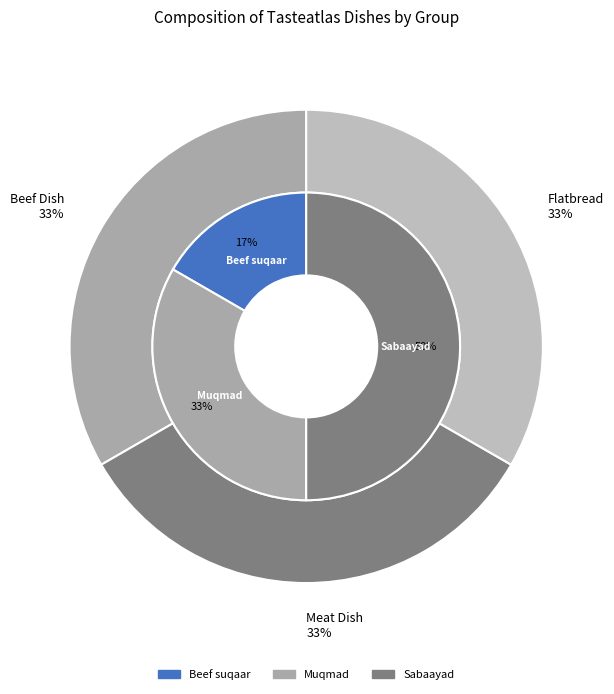

Does Muqmad represent more than half of the total?

No